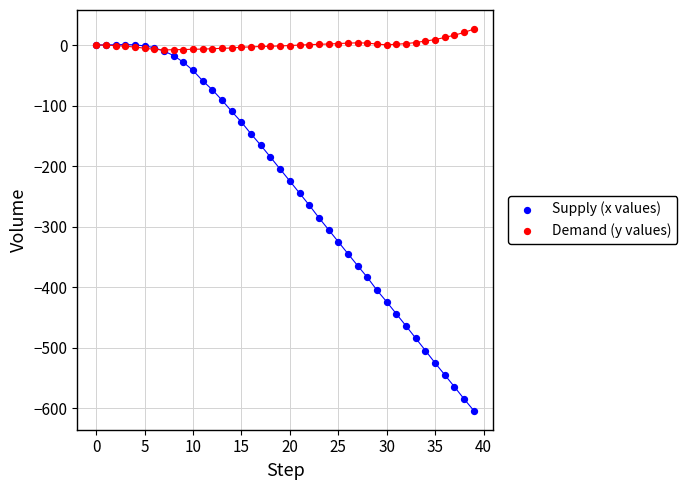

Which series reaches the maximum Y coordinate?

Demand (y values)